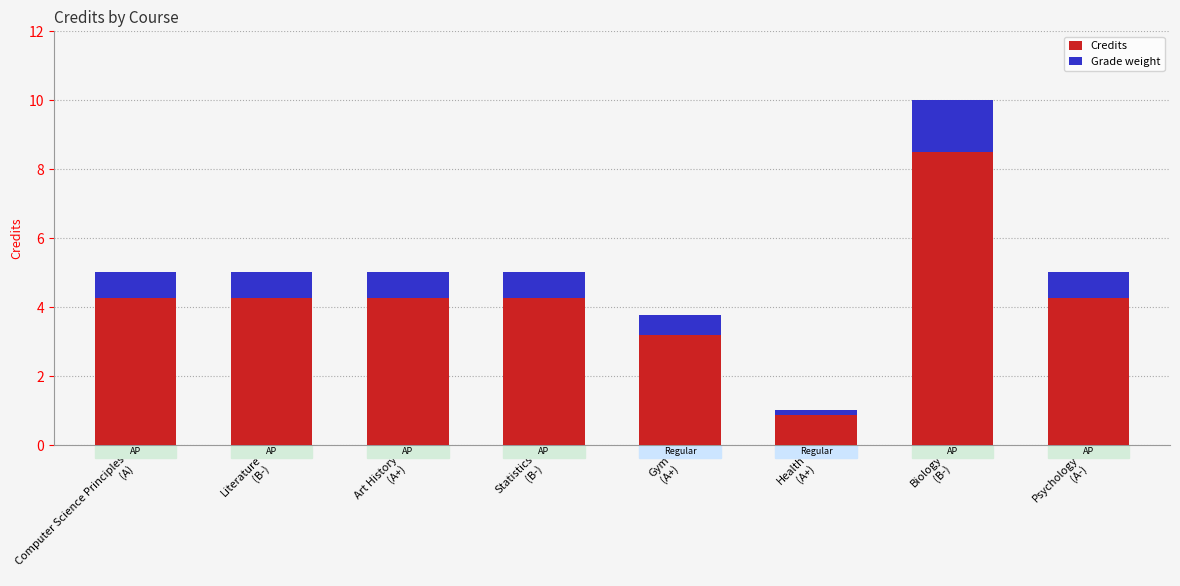

Rank the categories by Grade weight value from highest to lowest.

Biology
(B-), Computer Science Principles
(A), Literature
(B-), Art History
(A+), Statistics
(B-), Psychology
(A-), Gym
(A+), Health
(A+)